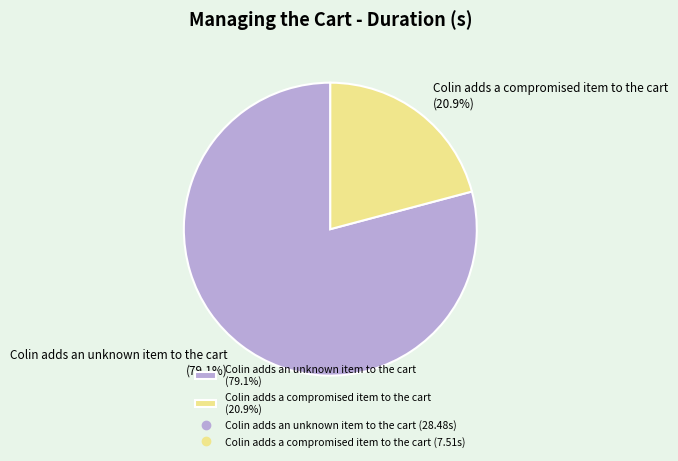

What percentage is the Colin adds a compromised item to the cart slice, to the nearest percent?

21%